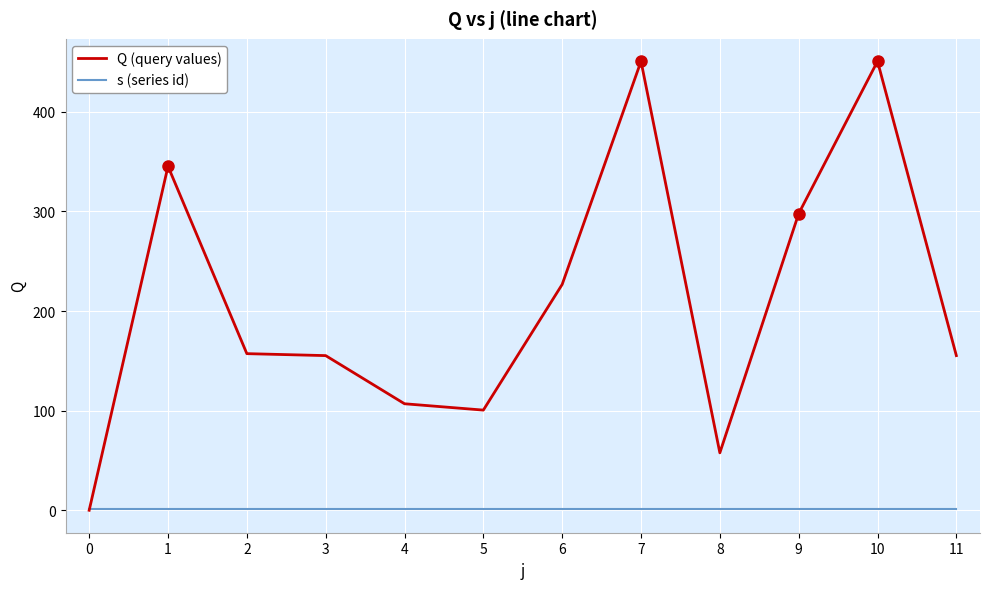

What is the sum of the Q (query values) values at 5 and 6?

327.3